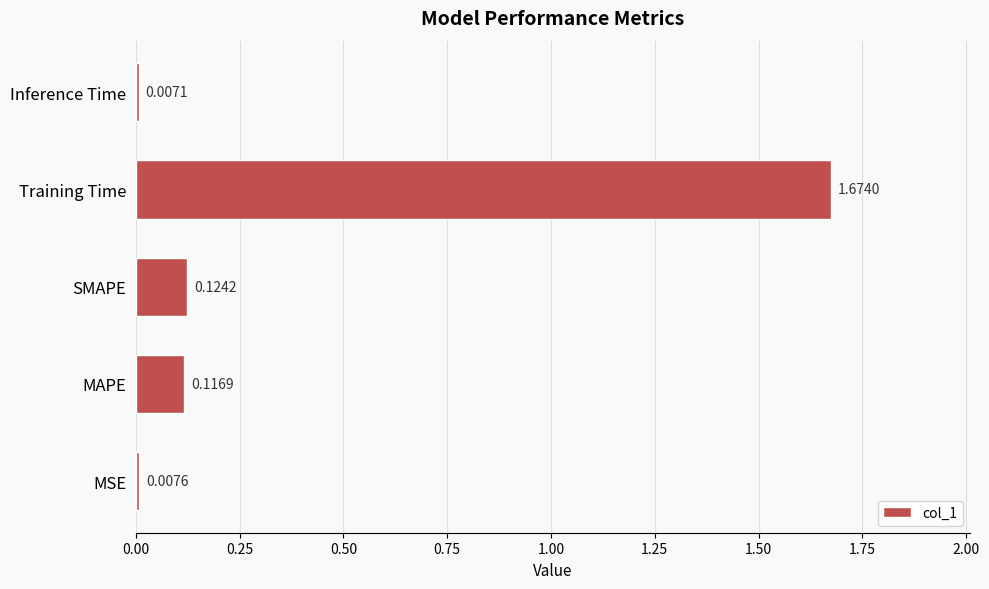

Rank the categories by value from lowest to highest.

Inference Time, MSE, MAPE, SMAPE, Training Time